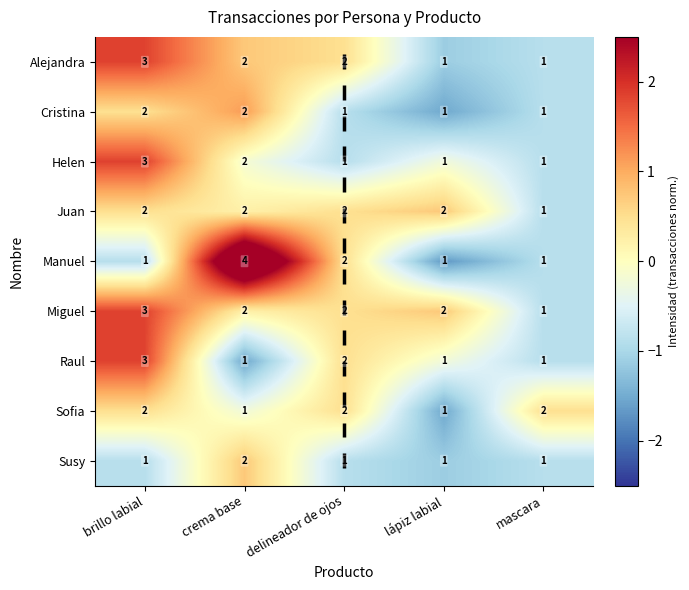

The value of Miguel at delineador de ojos is 2. True or false?

True